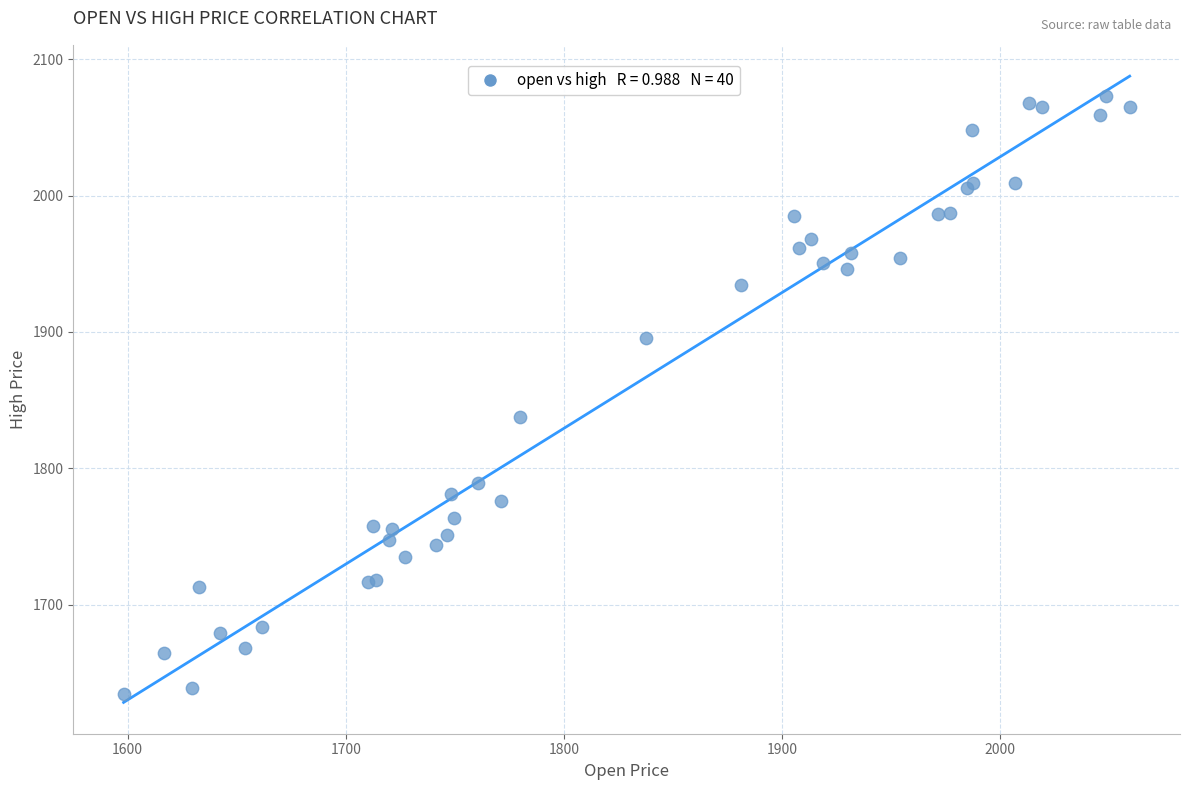

What Y value in the scatter plot is closest to 1853?

1837.9